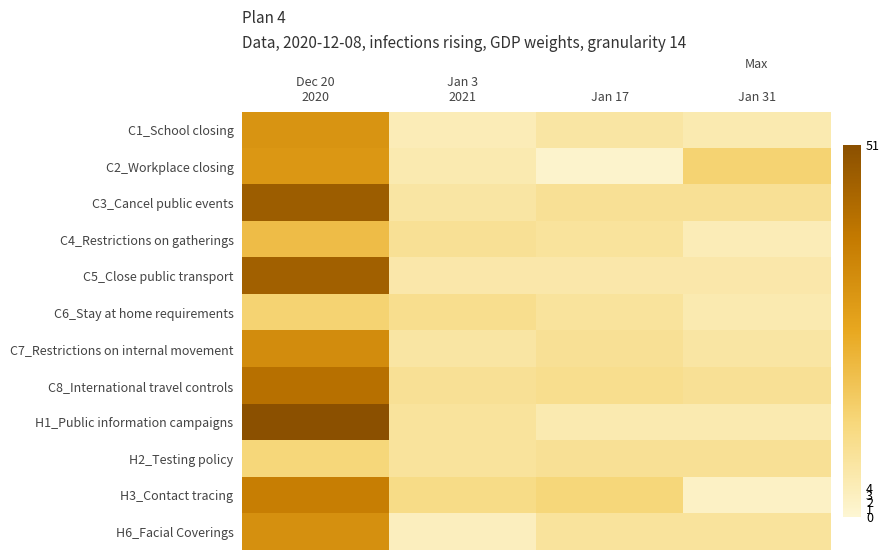

What is the difference between the highest and lowest values at Dec 20
2020?

38